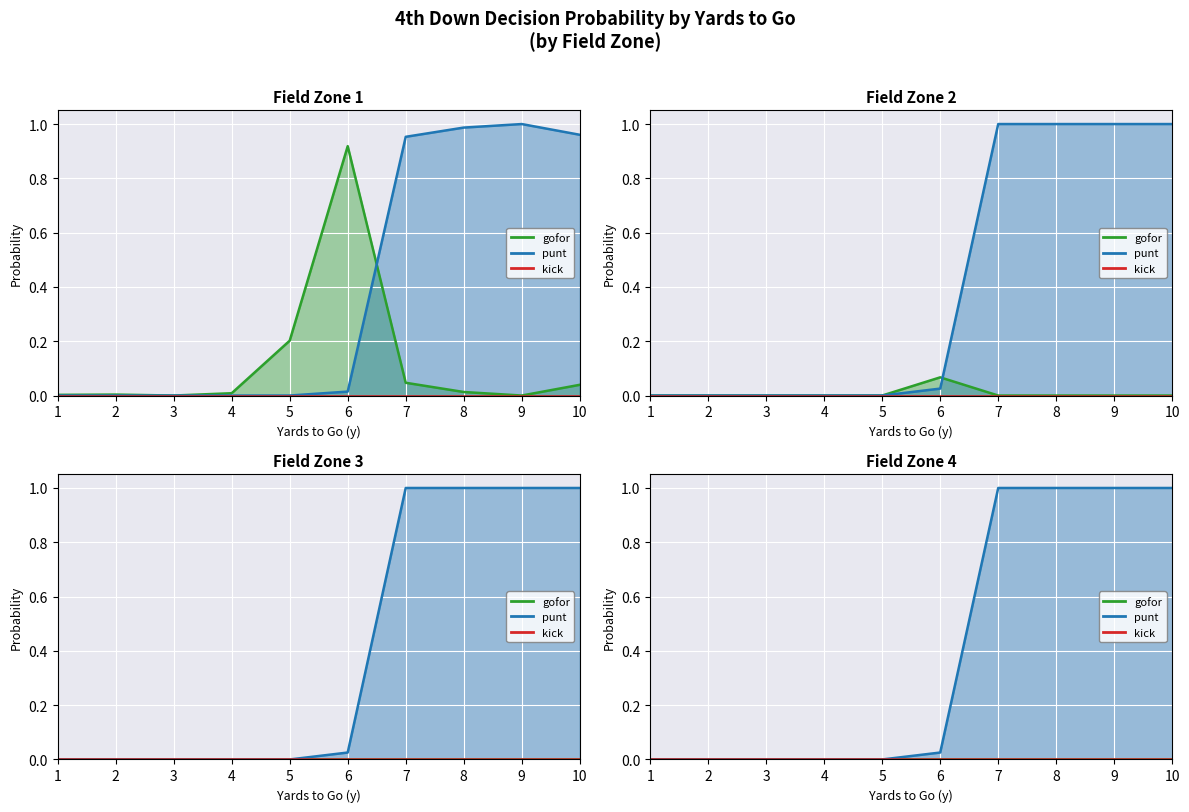

Is it true that punt_fzone1 equals 0.0 at 4?

True